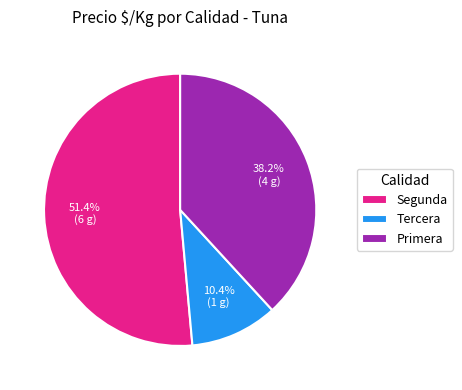

How many segments does this pie chart have?

3